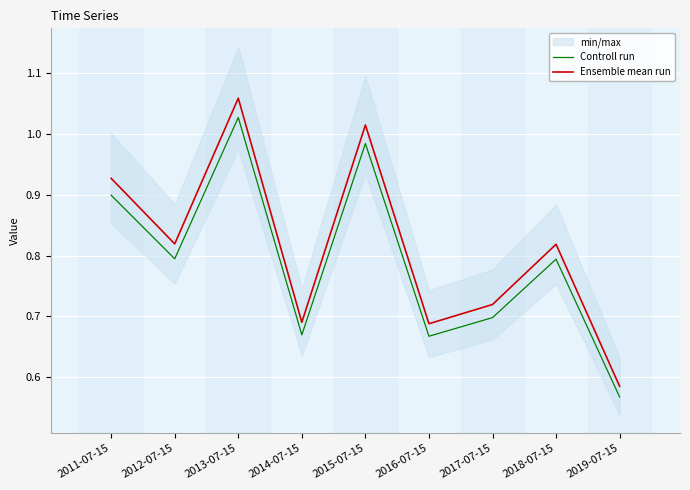

At which category does Controll run reach its first local peak?

2013-07-15